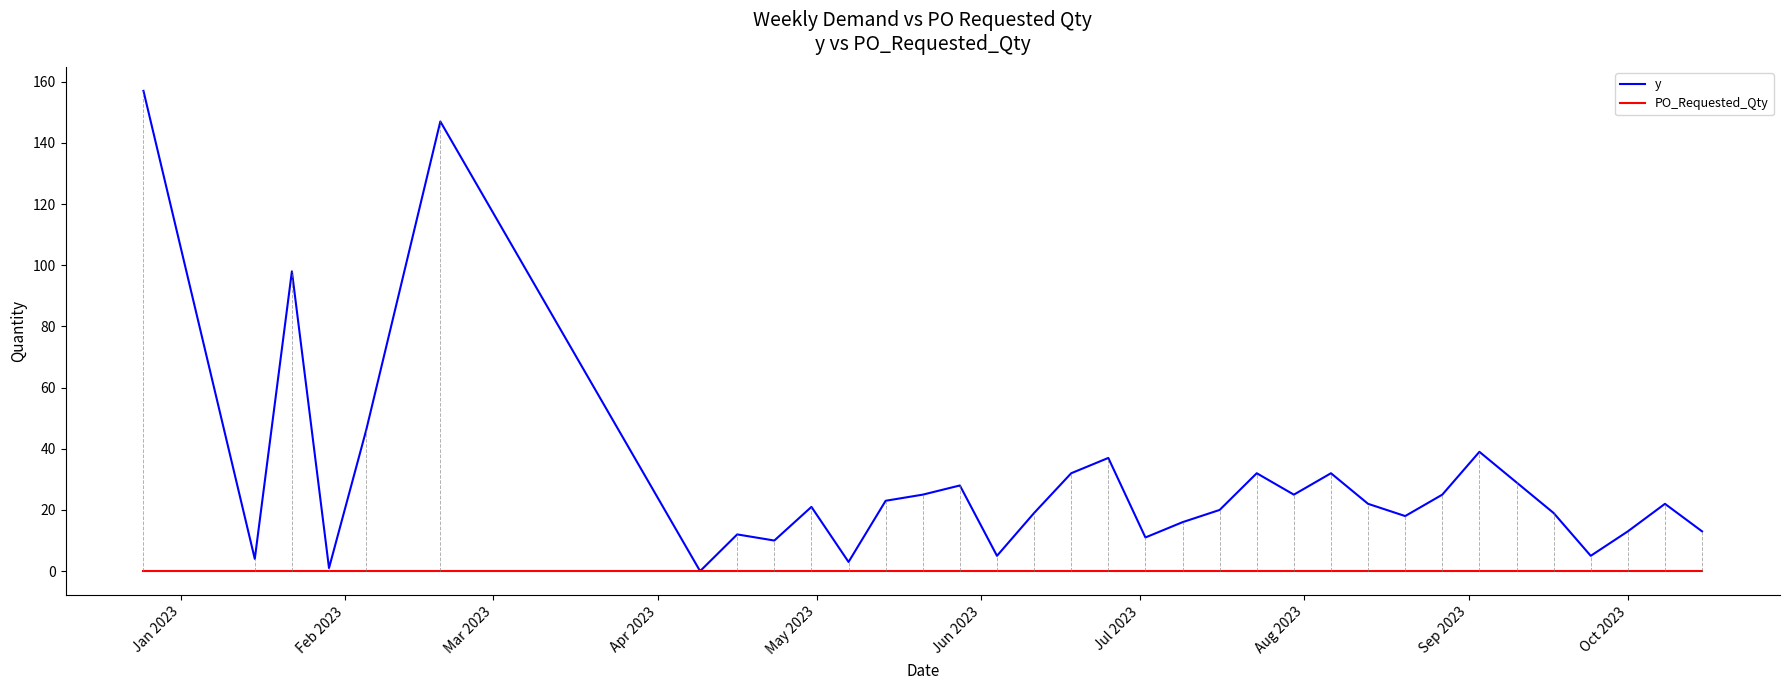

What is the sum of all y values?

1009